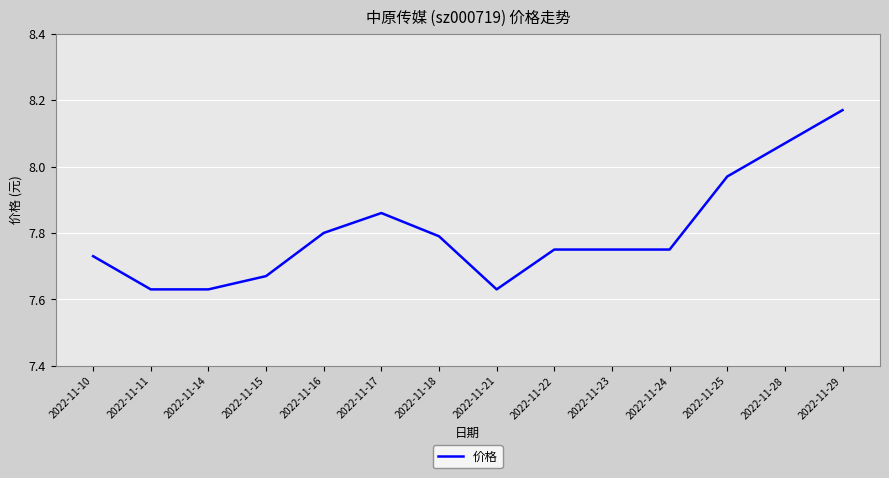

Approximately how many times larger is the value at 2022-11-15 compared to 2022-11-25?

1.0